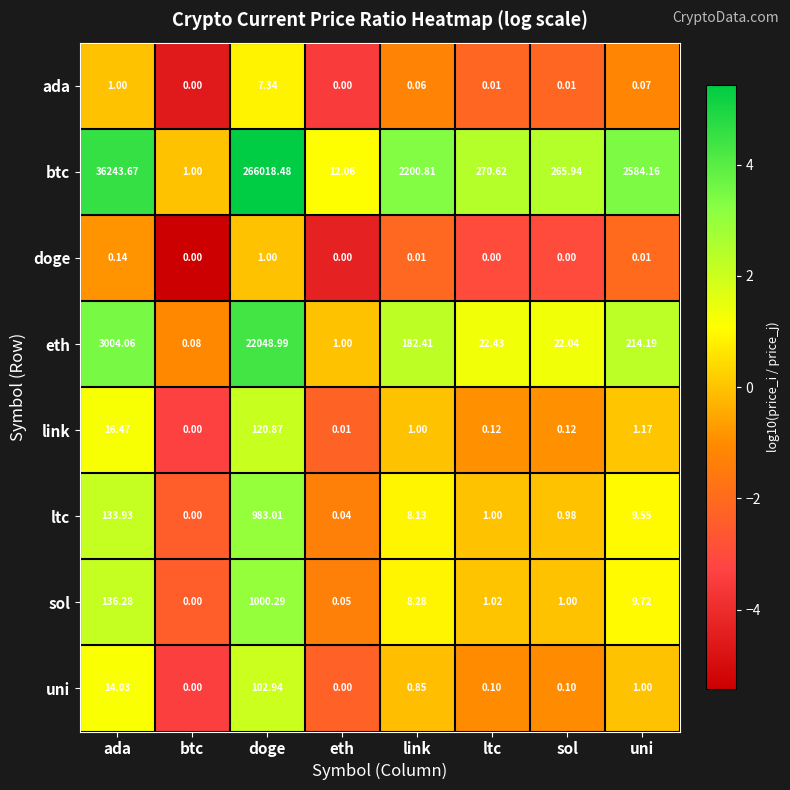

At sol, list the series in order from largest to smallest.

btc, eth, sol, ltc, link, uni, ada, doge